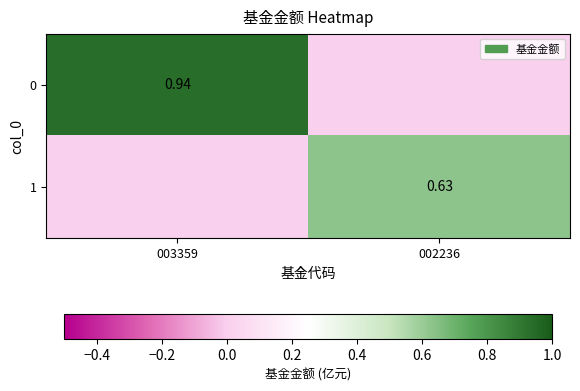

How many values in 1 are above zero?

1